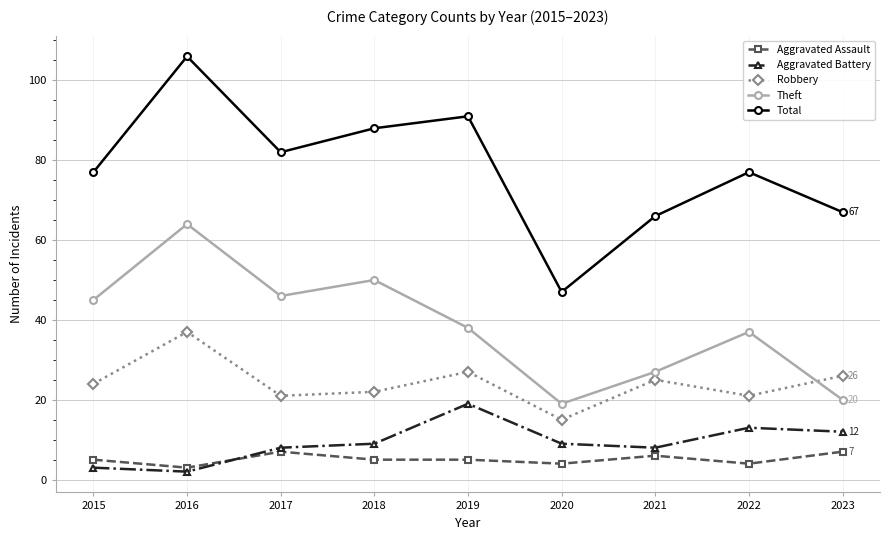

What is the average value of the Aggravated Assault series?

5